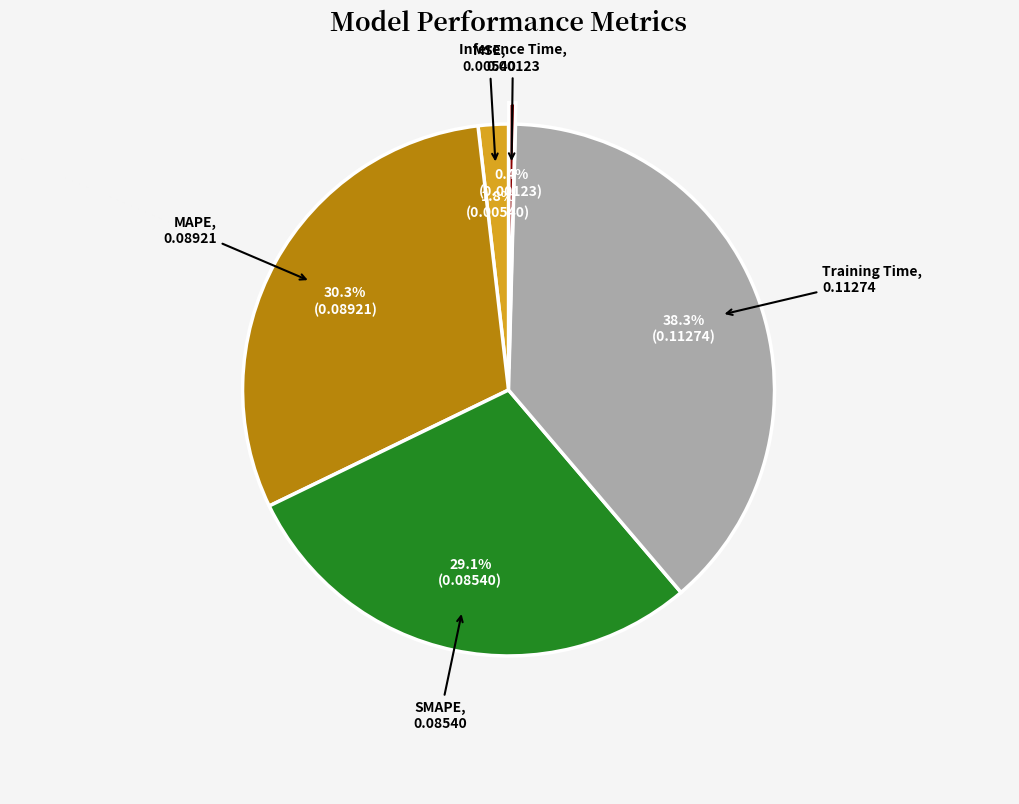

Is there any slice that represents more than half of the pie?

No